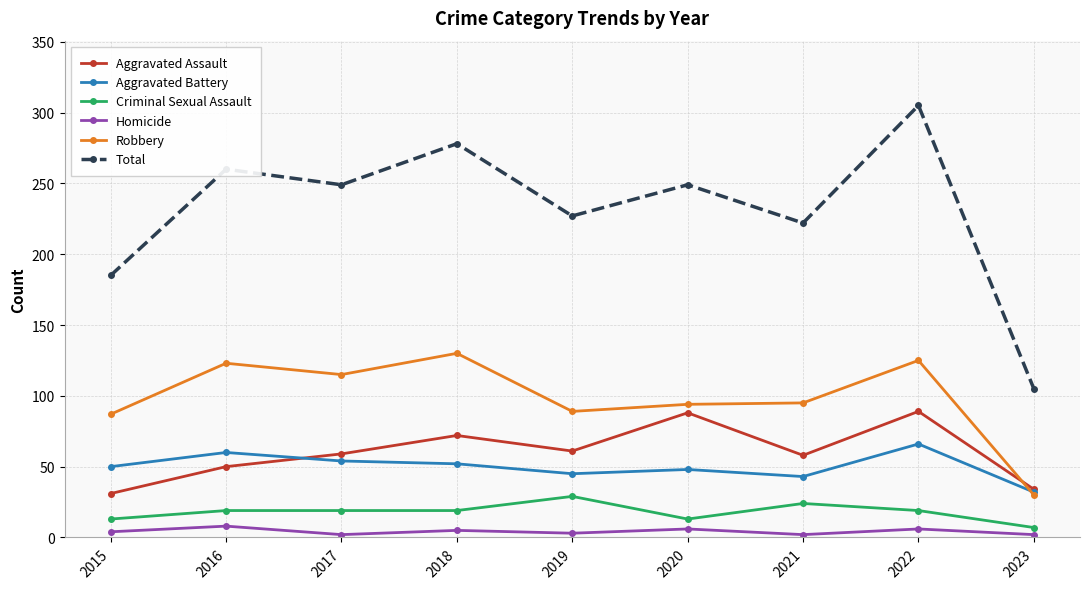

Read the Robbery value at 2015, to the nearest 50.

100